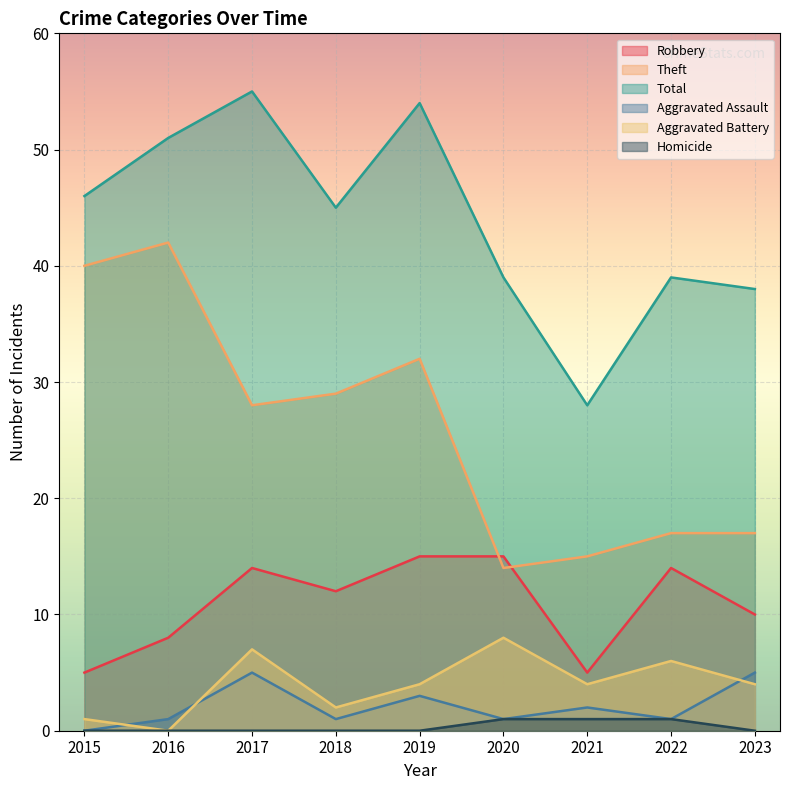

What are all the series names shown in the legend?

Robbery, Theft, Total, Aggravated Assault, Aggravated Battery, Homicide